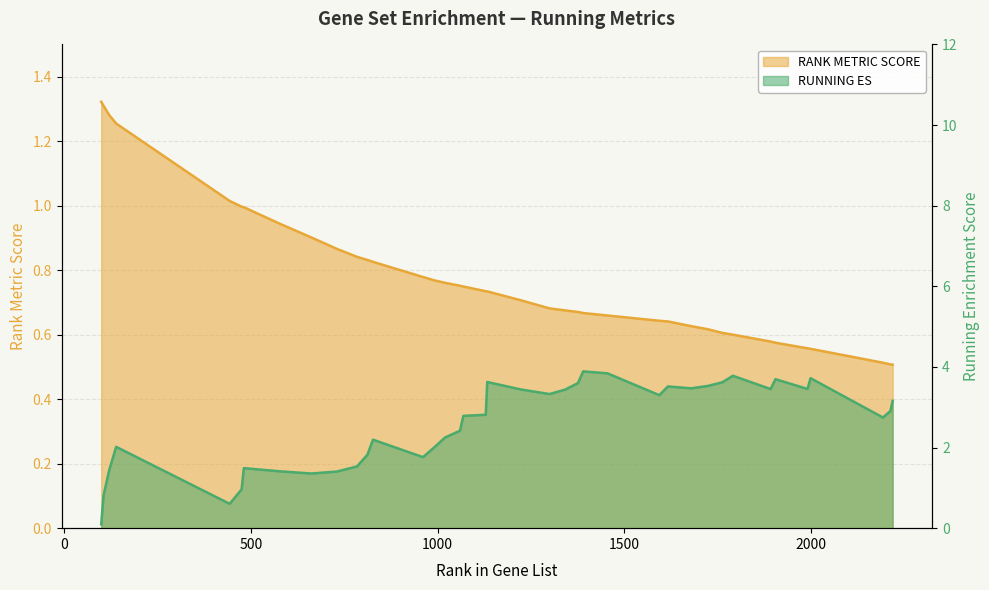

Count the number of data series in this chart.

2